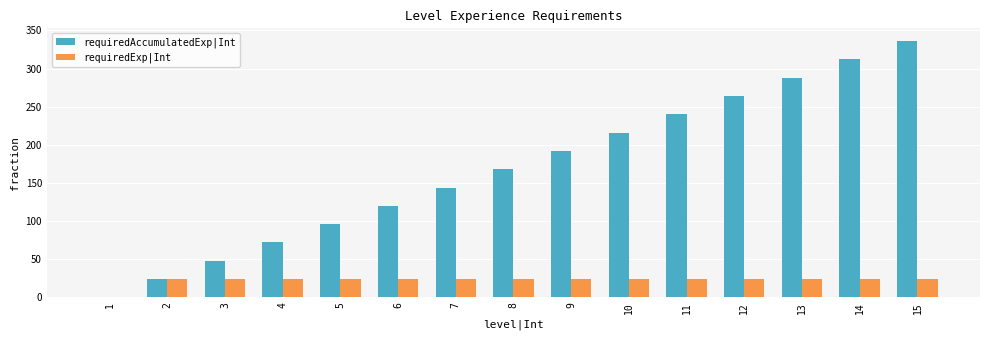

Which series changed the most between 7 and 9?

requiredAccumulatedExp|Int